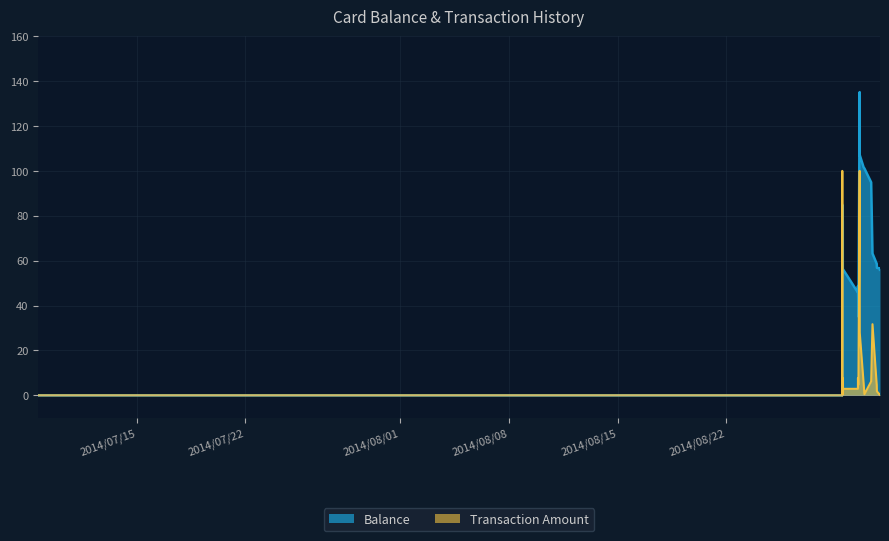

At how many categories does at least one series exceed 31?

23